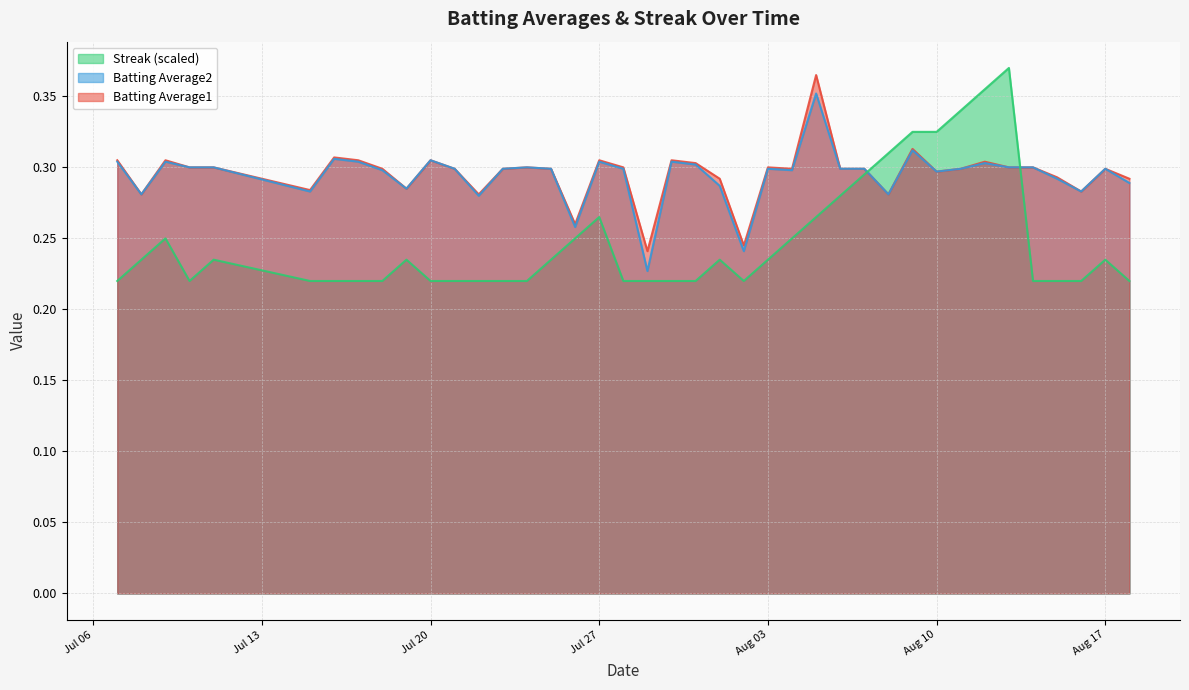

Which series has the widest spread of values?

Streak (scaled)